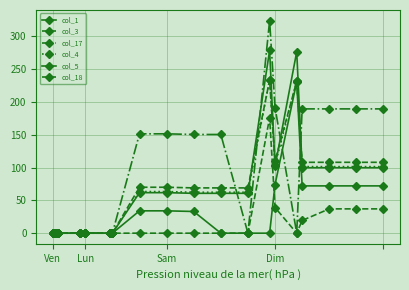

Which series has the widest spread of values?

col_17